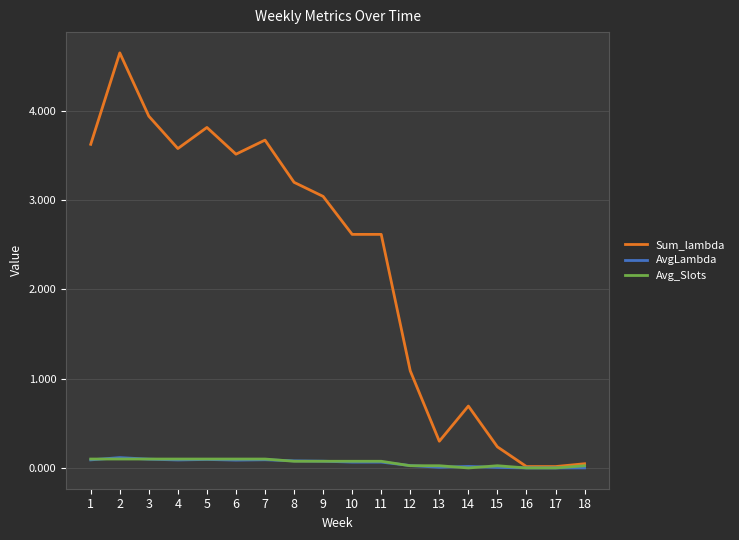

What is the difference between the maximum and second lowest values in the AvgLambda series?

0.1